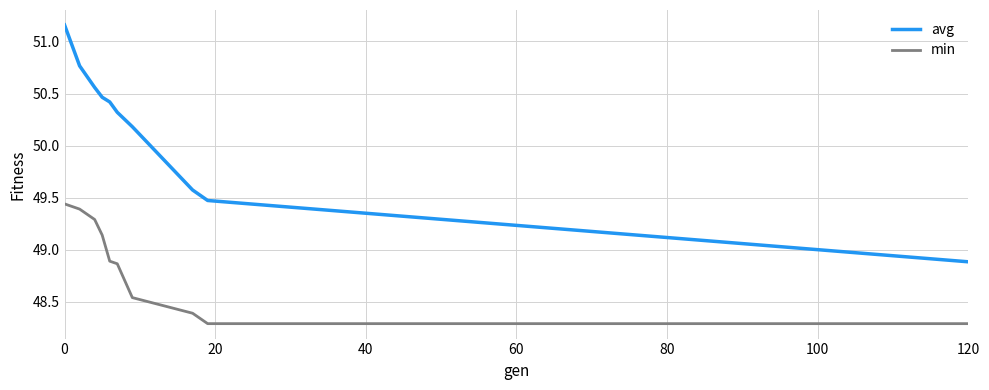

What is the difference between the maximum and minimum values in the avg series?

2.3